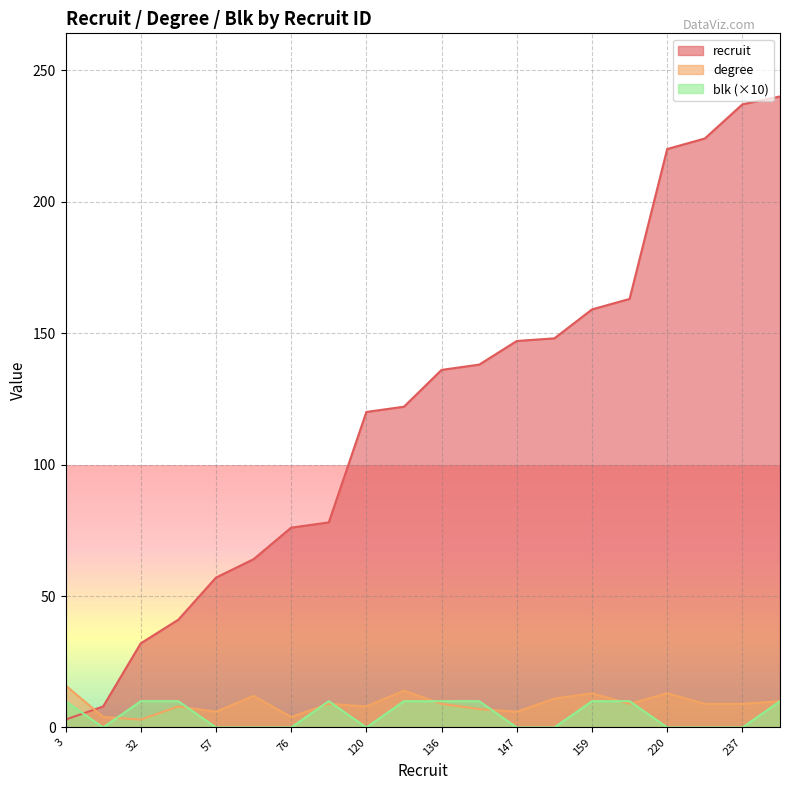

What is the sum of all blk values?

100